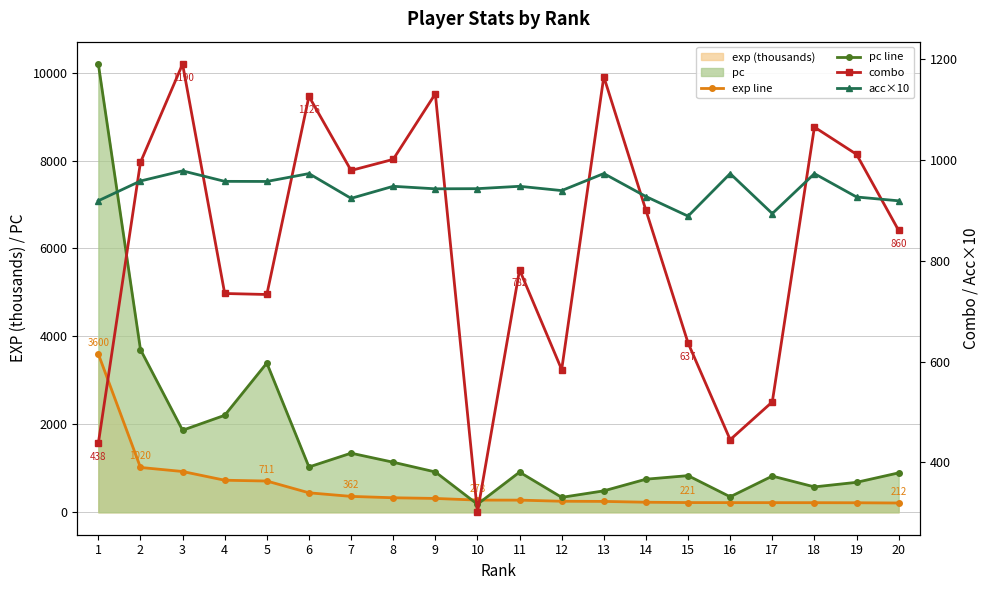

List the series in order of their peak value, highest first.

pc line, exp line, combo, acc×10